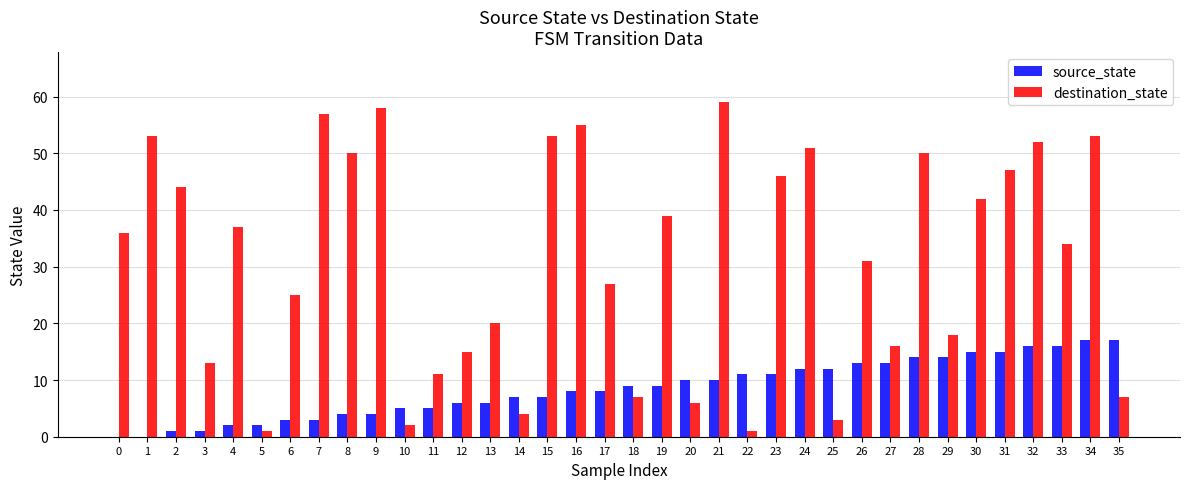

Reading left to right, what are all the values shown in this chart?

source_state: 0	0	1	1	2	2	3	3	4	4	5	5	6	6	7	7	8	8	9	9	10	10	11	11	12	12	13	13	14	14	15	15	16	16	17	17
destination_state: 36	53	44	13	37	1	25	57	50	58	2	11	15	20	4	53	55	27	7	39	6	59	1	46	51	3	31	16	50	18	42	47	52	34	53	7